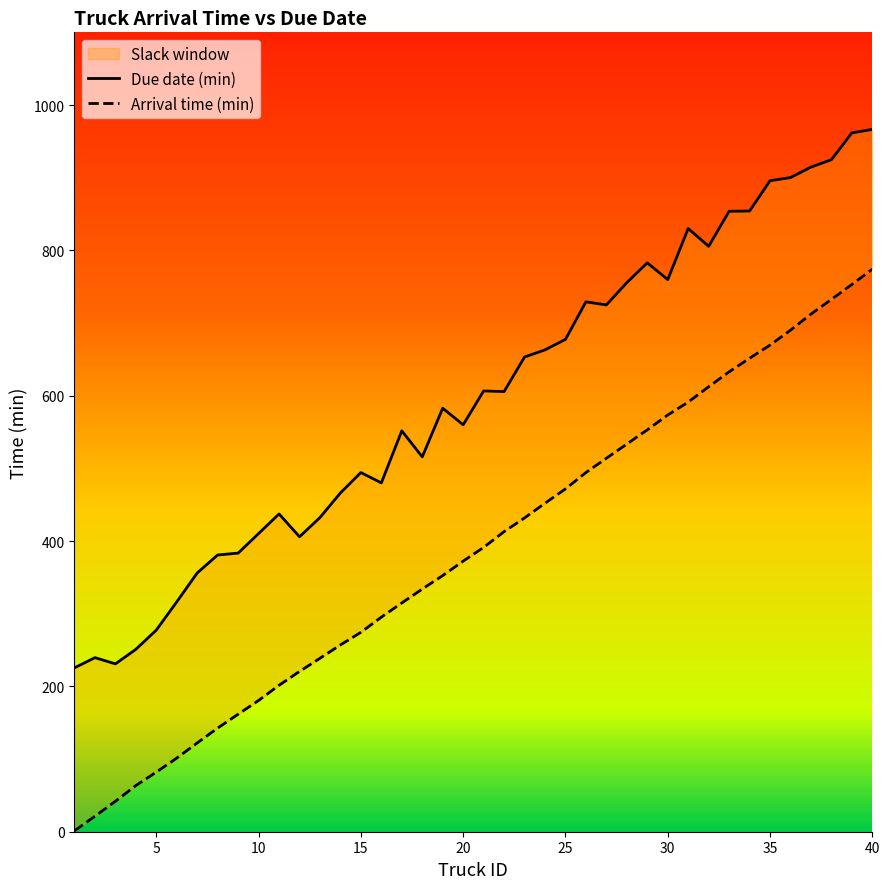

True or false: Due date (min) has a value of 759.8 at 30.

True